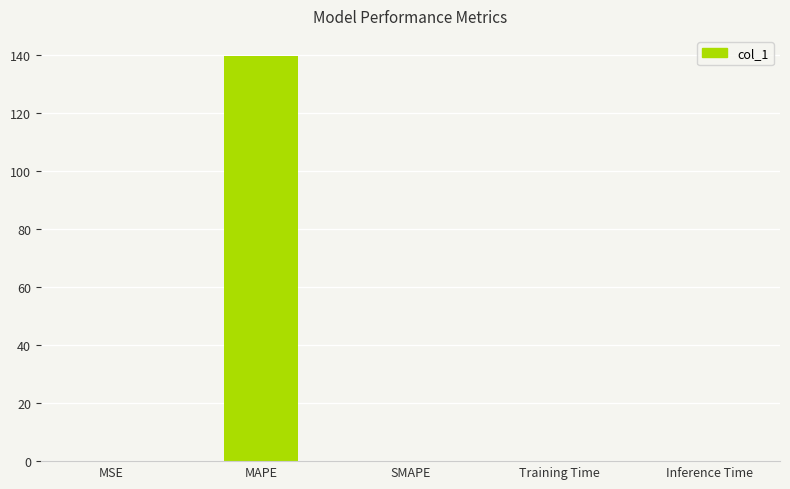

Which has a higher value, MSE or MAPE?

MAPE